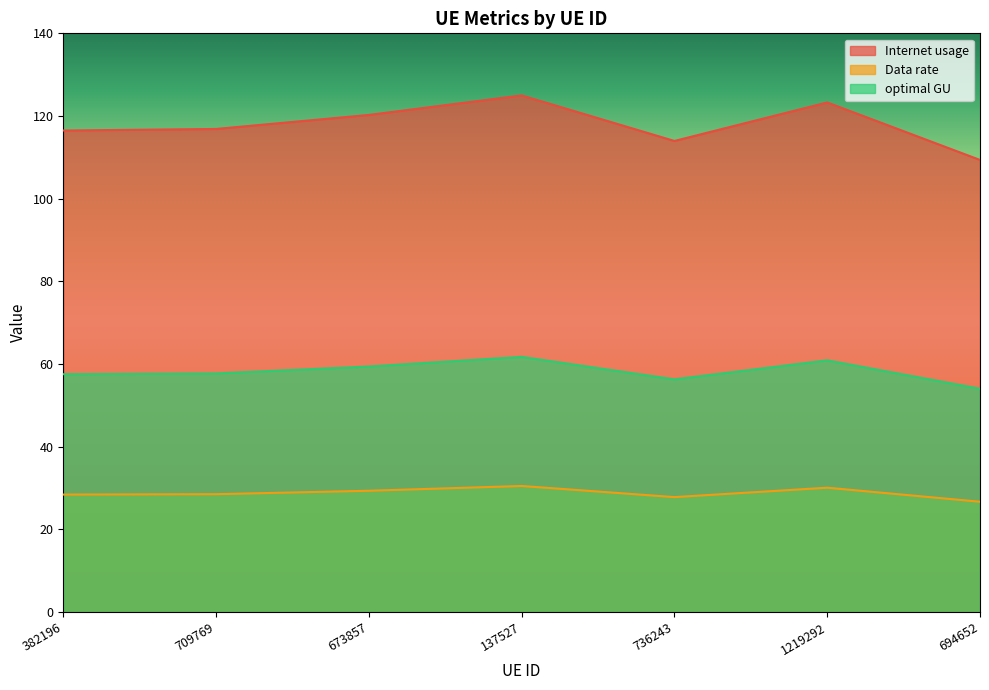

What is the sum of the optimal GU values at 709769 and 137527?

119.5